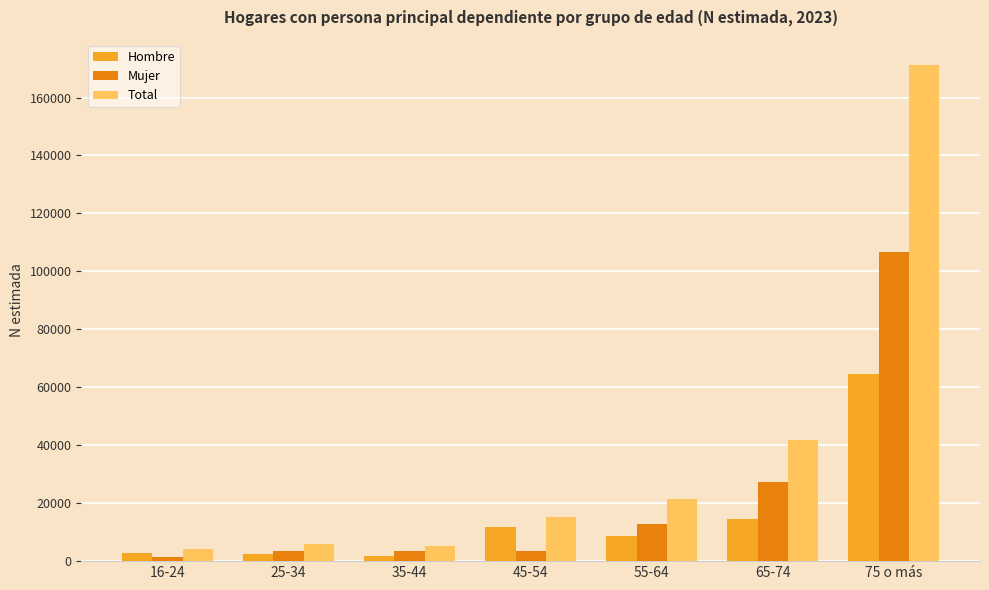

What is the value of the Mujer bar at the 5th from the left?

12797